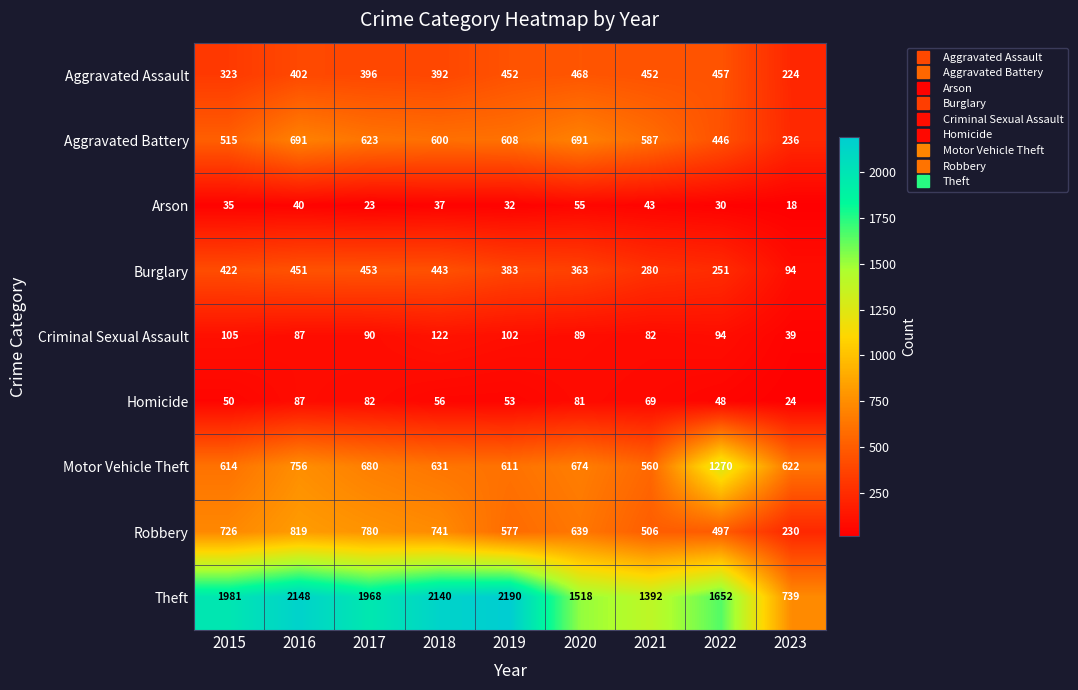

At which category does the chart reach its peak across all series?

2019